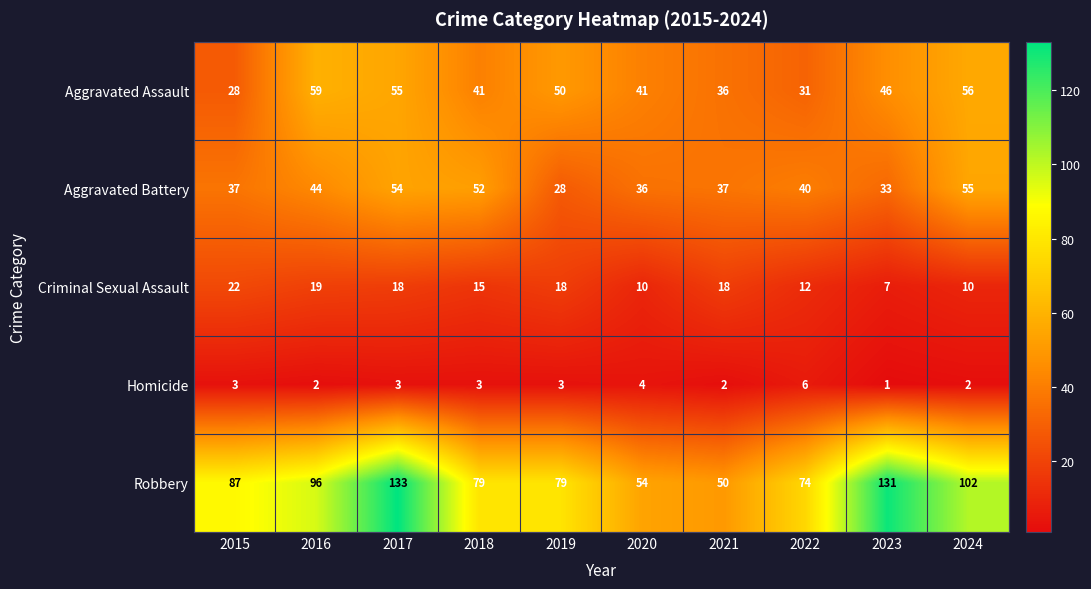

What is the approximate value of Criminal Sexual Assault at 2015?

22